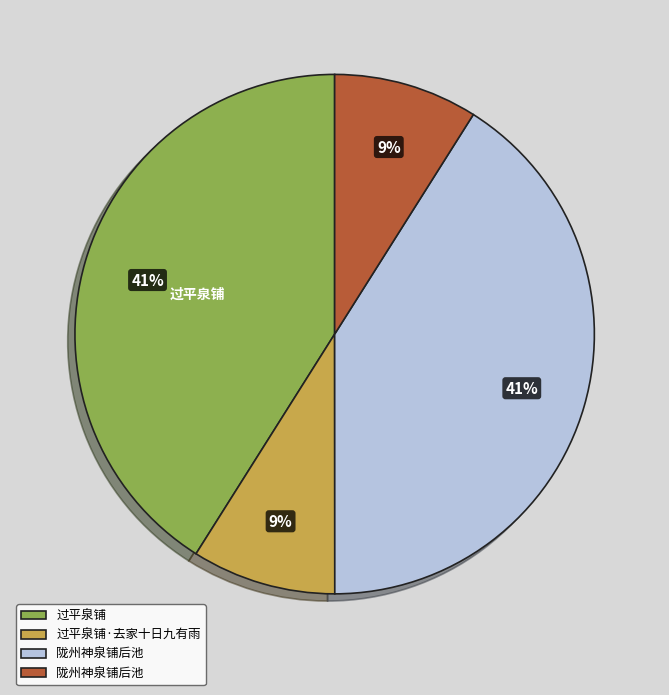

Does any single category account for the majority?

No